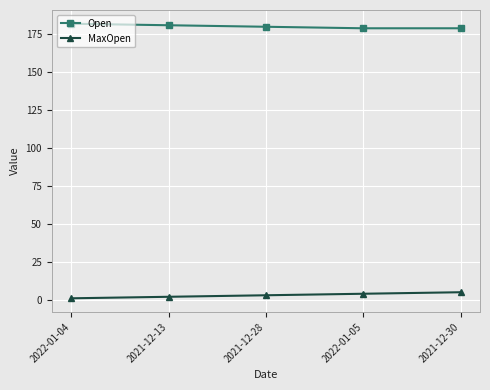

Reading right to left, extract all data points from this chart.

Open: 2021-12-30=179	2022-01-05=179	2021-12-28=180	2021-12-13=181	2022-01-04=182
MaxOpen: 2021-12-30=5	2022-01-05=4	2021-12-28=3	2021-12-13=2	2022-01-04=1